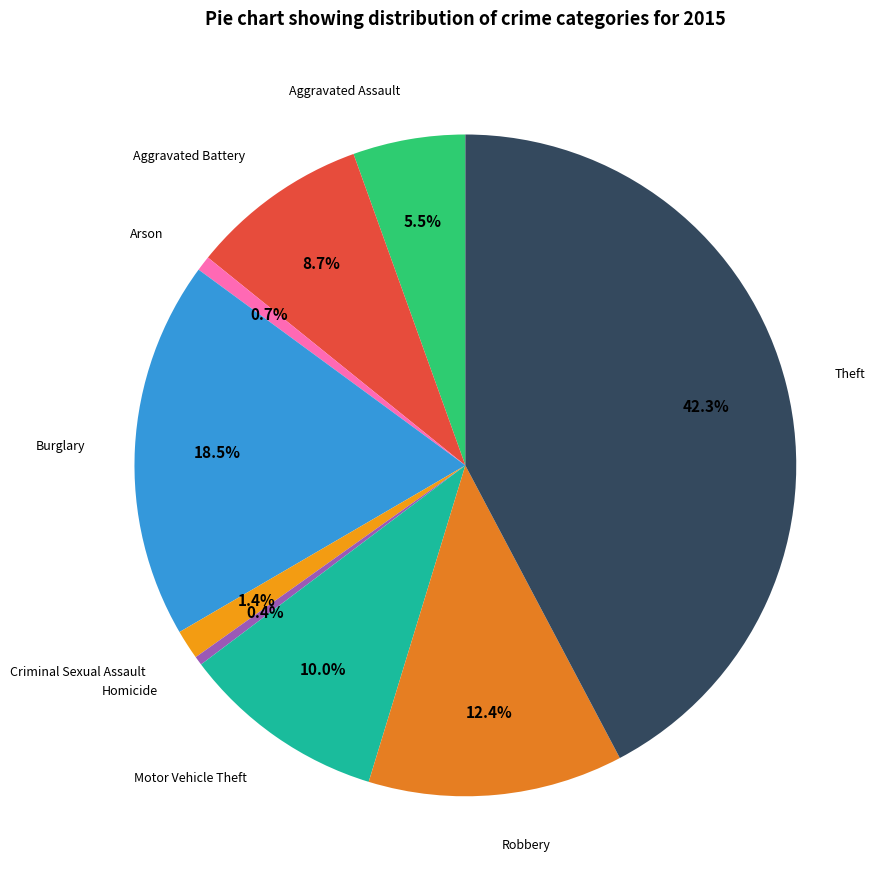

How many slices are in this pie chart?

9